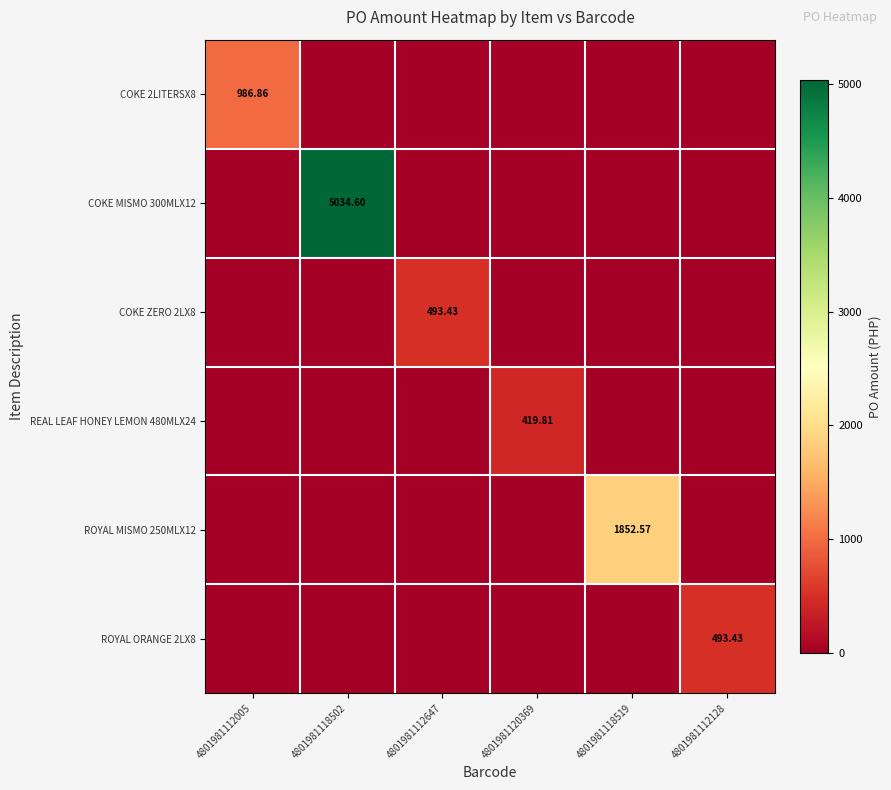

At which category does the chart reach its minimum across all series?

4801981118502